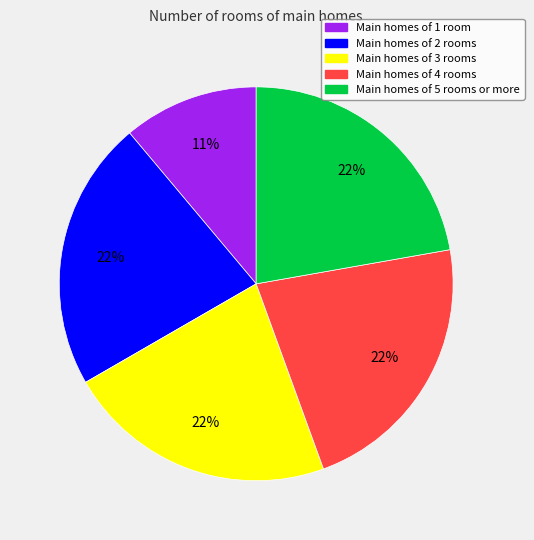

Combined, do Main homes of 3 rooms and Main homes of 4 rooms account for over 50%?

No